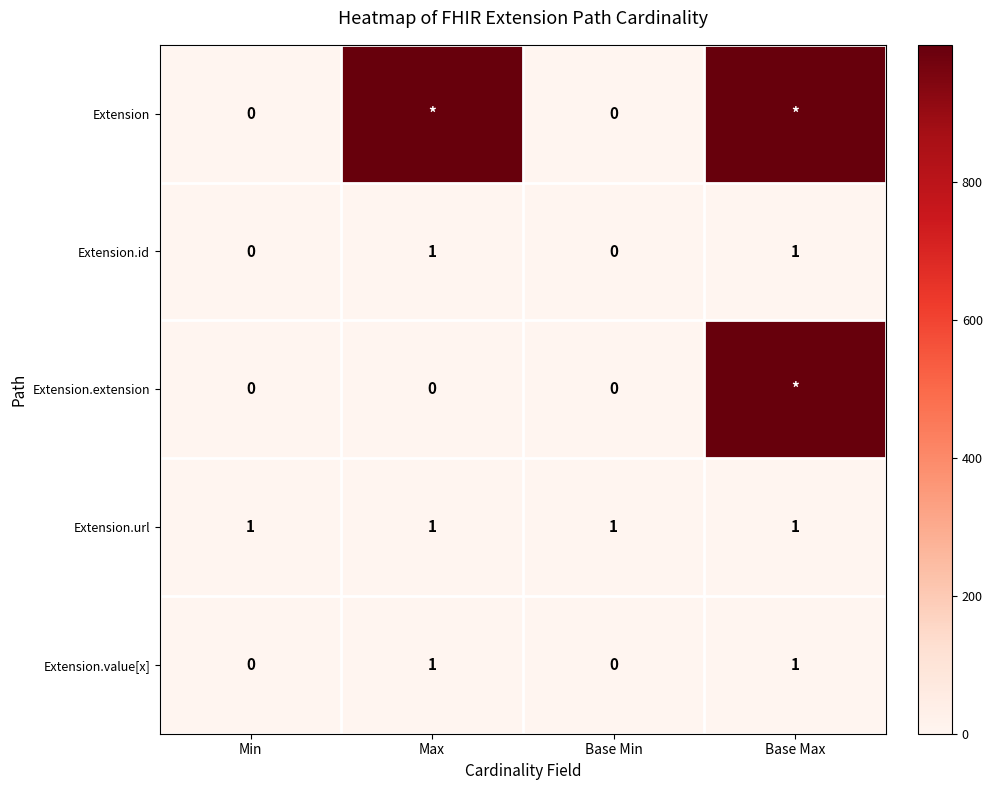

Is it true that Extension.url equals 1 at Max?

True